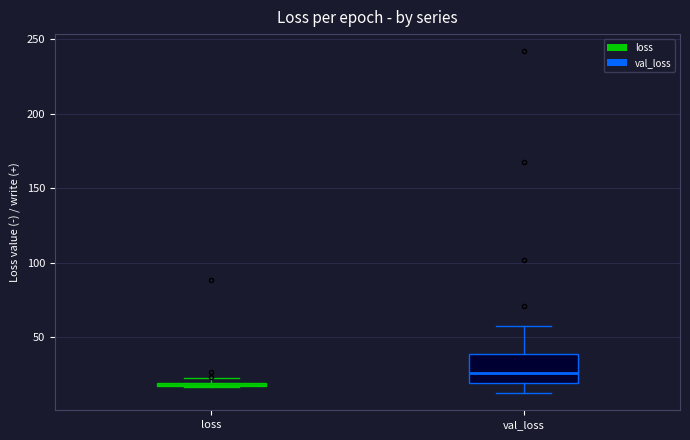

Comparing the boxes themselves (not the whiskers), which one is the tallest?

val_loss